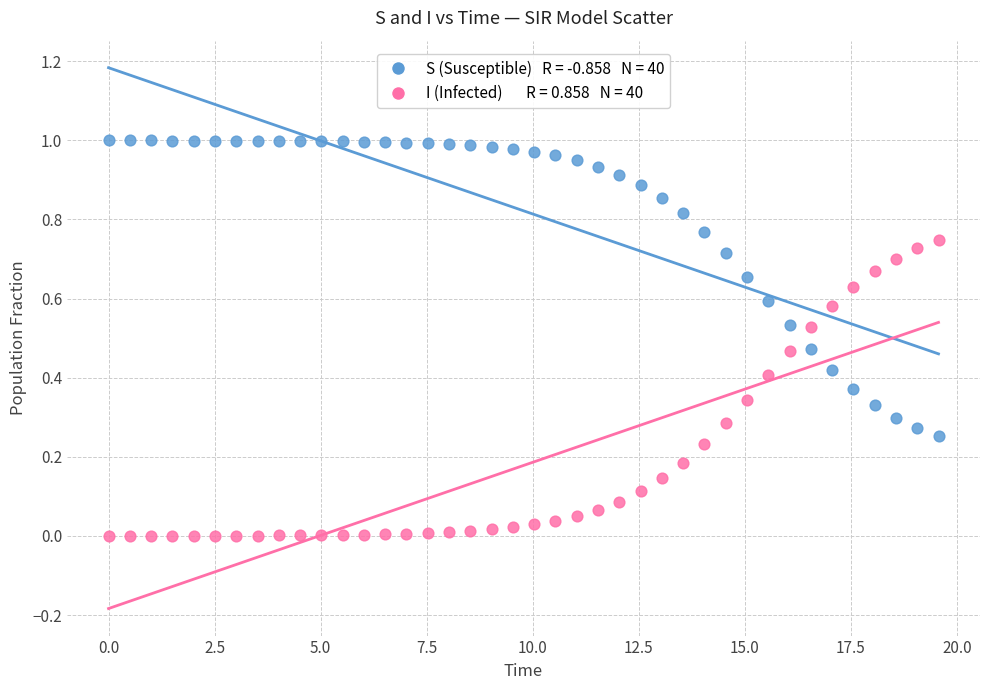

Across all data points, what is the range of X values (max minus min)?

19.6